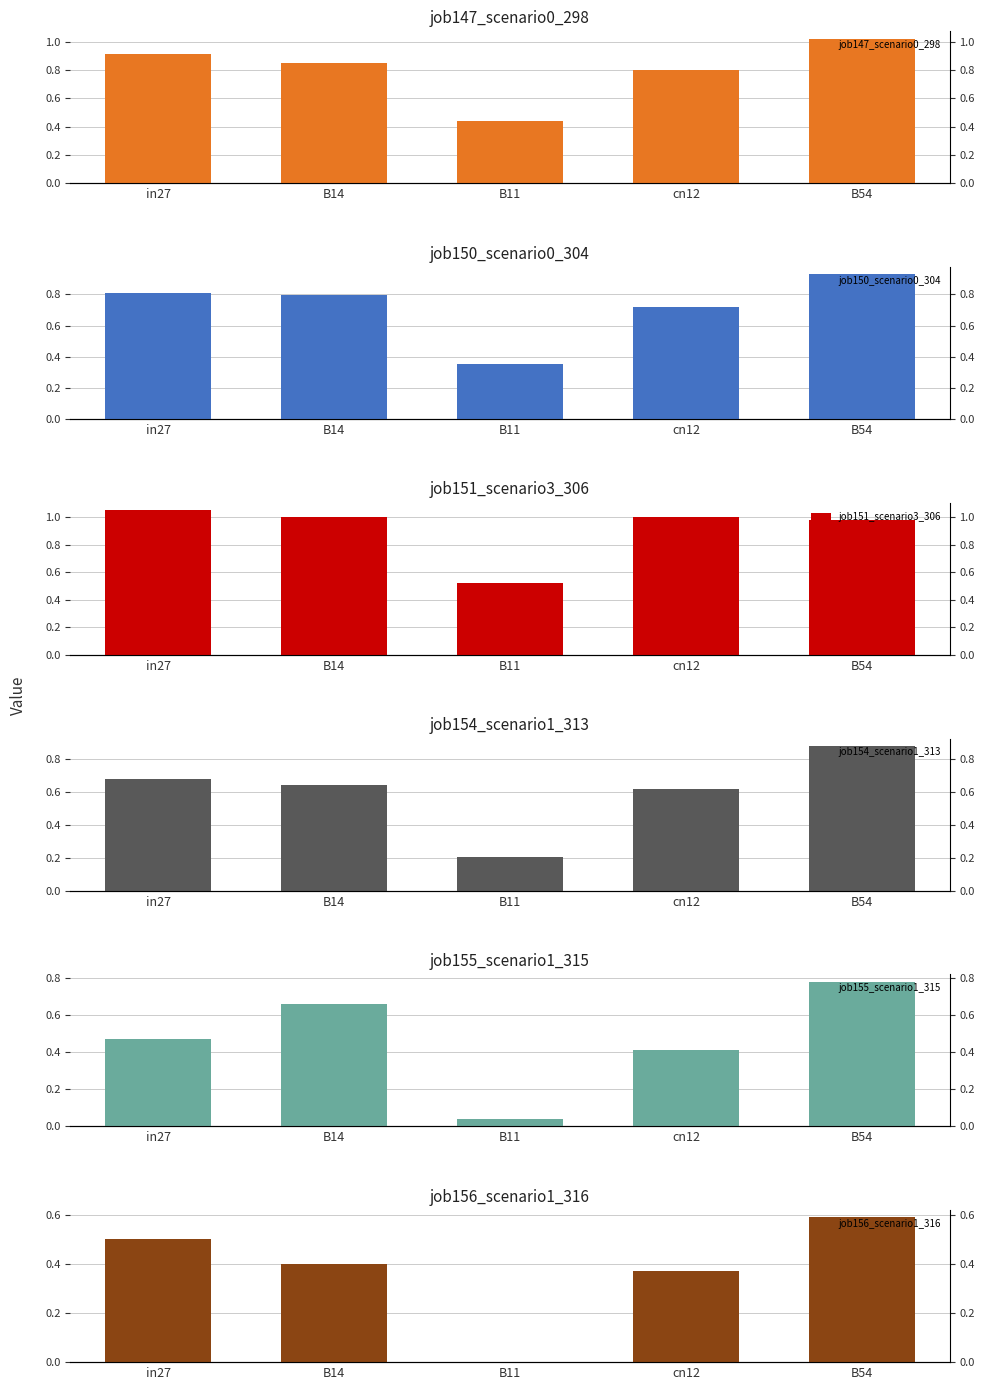

What is the sum of all job151_scenario3_306 values?

4.6